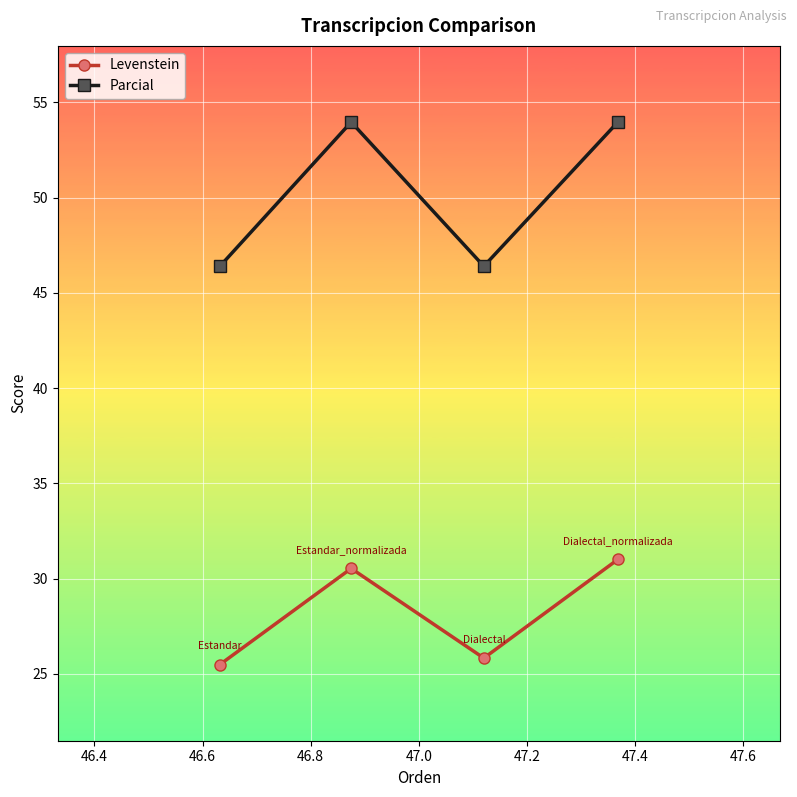

How many lines are shown in the chart?

2